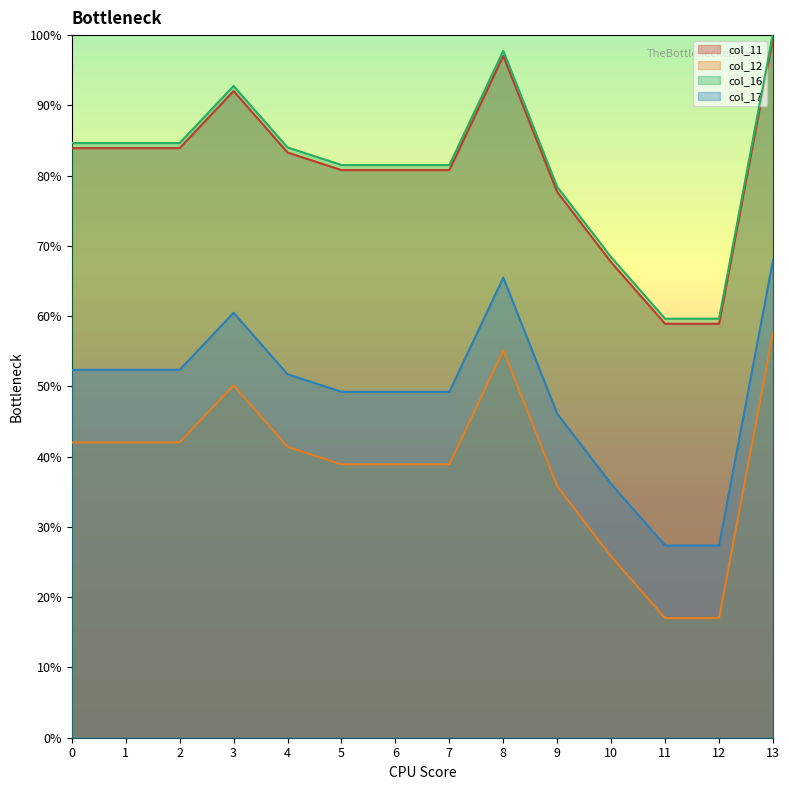

Which series has the widest spread of values?

col_12